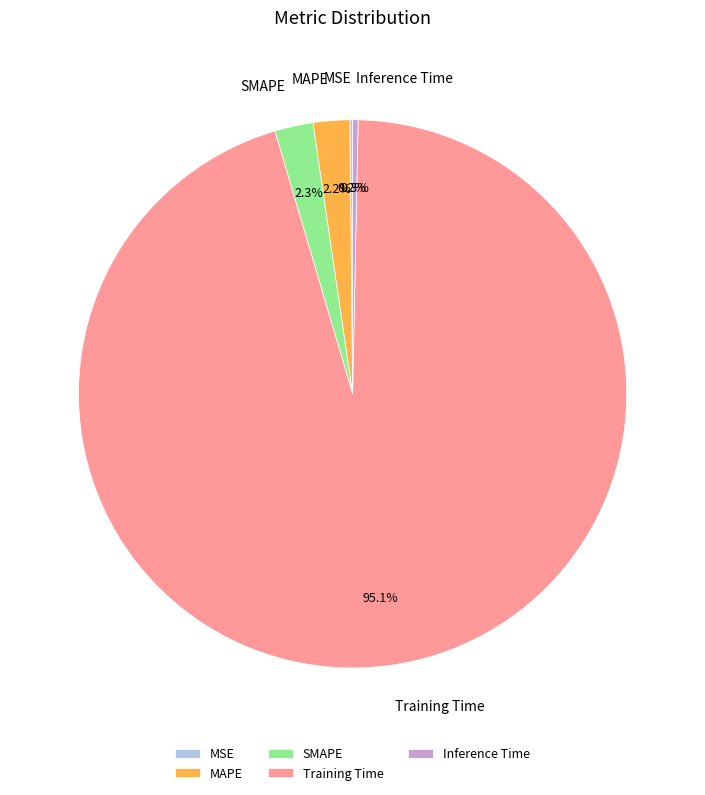

Which category accounts for the majority?

Training Time